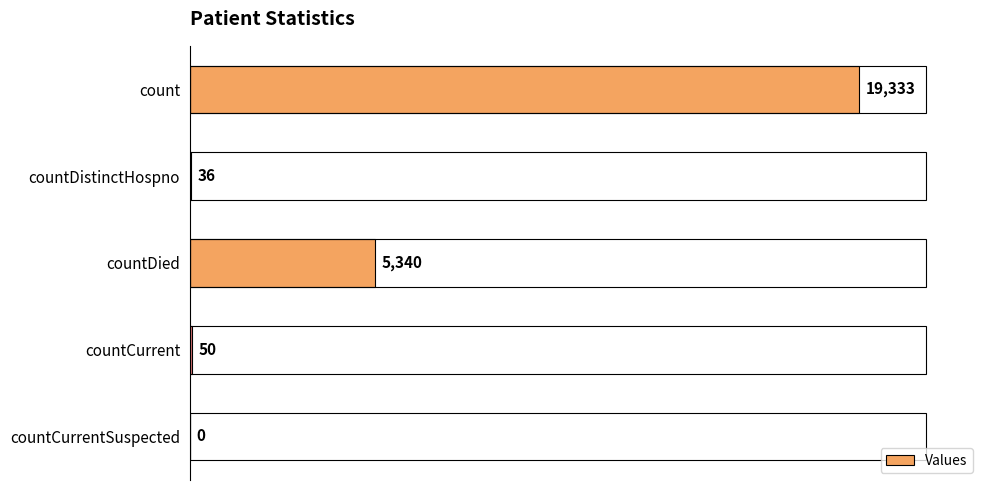

What is the greatest value displayed?

19333